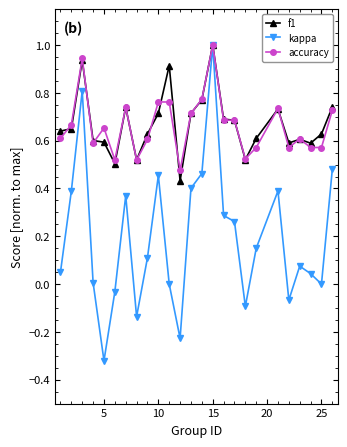

Which series has the largest range (max minus min)?

kappa